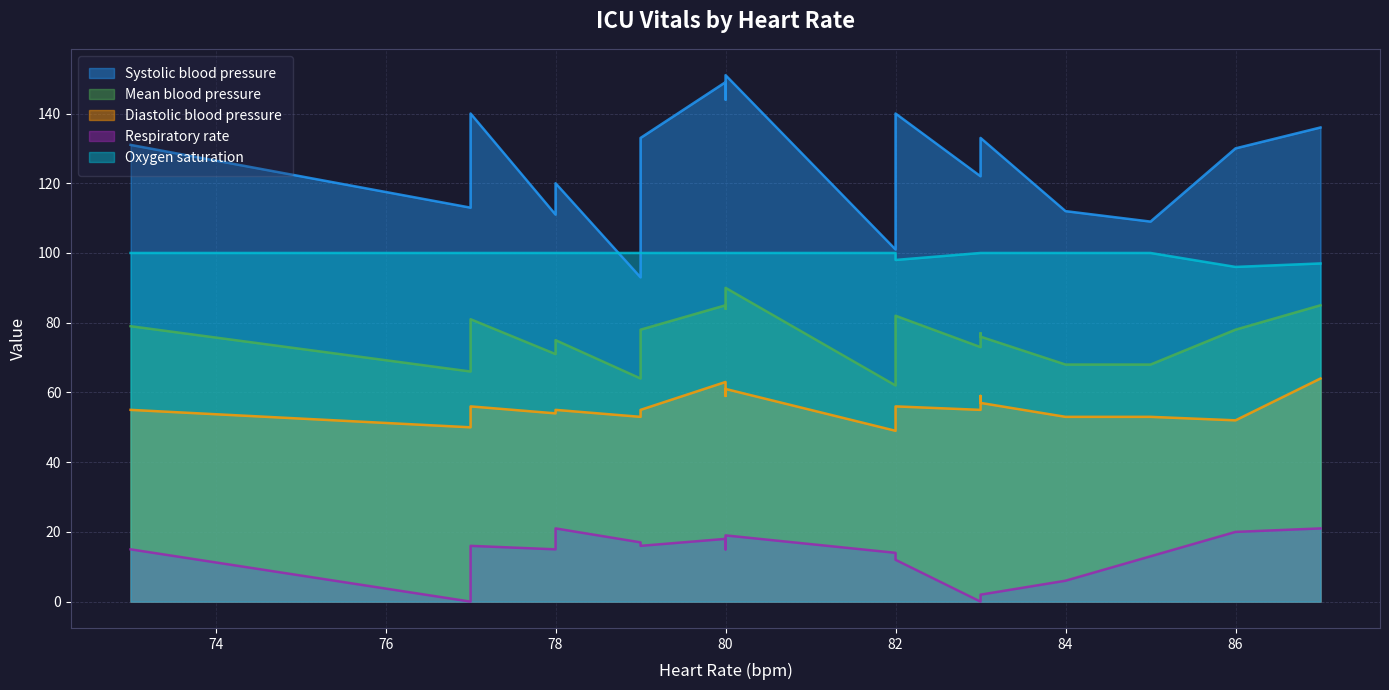

True or false: Mean blood pressure has a value of 73 at 83.

True